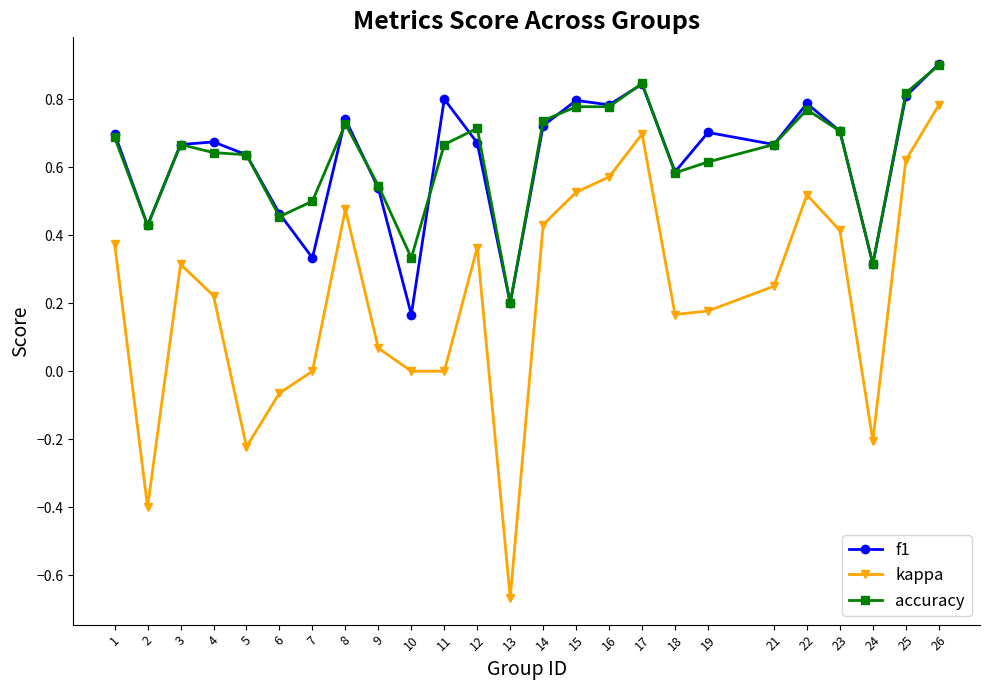

True or false: kappa and accuracy intersect in this chart.

False